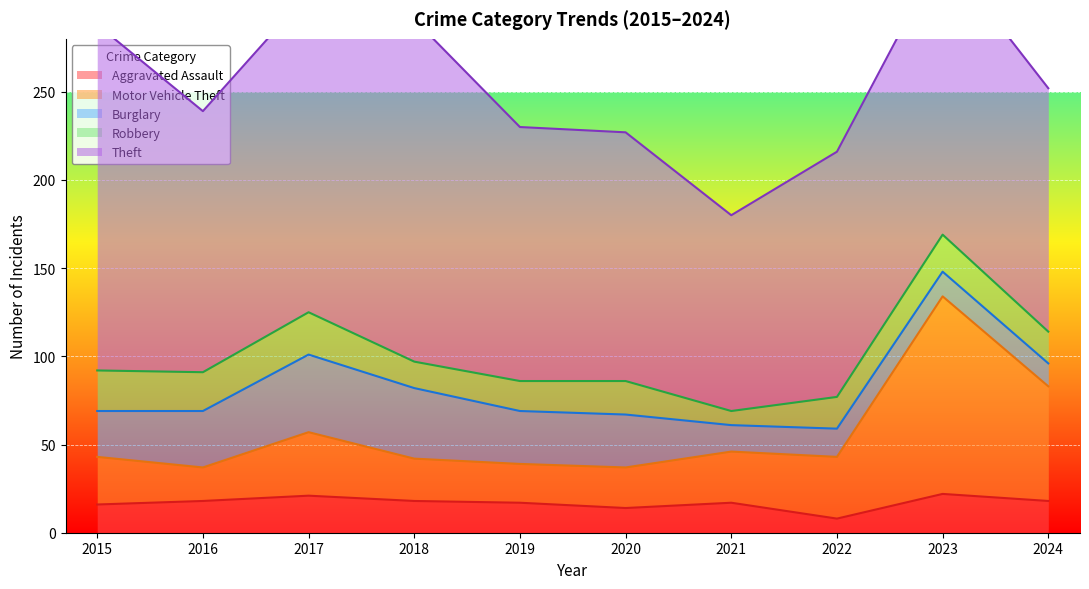

At which category does Burglary reach its first local peak?

2017